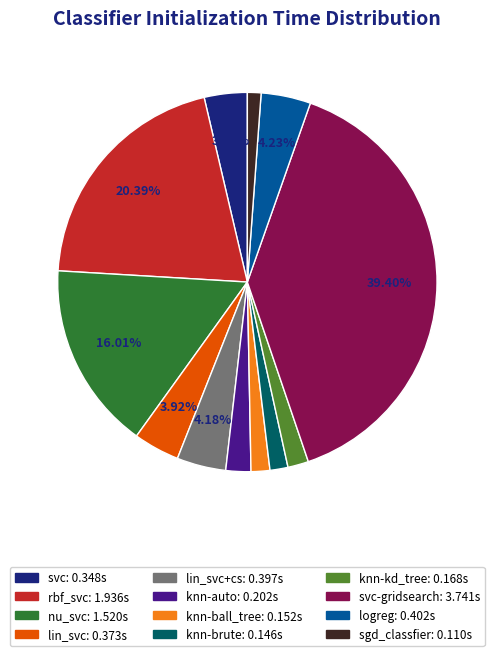

Is there any slice that represents more than half of the pie?

No